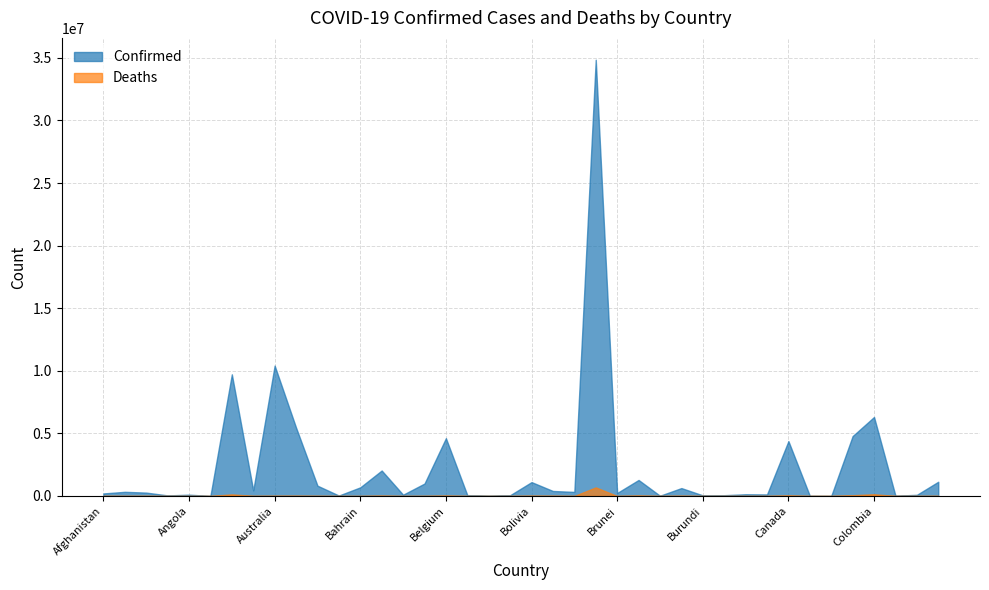

True or false: Confirmed has a value of 1109529 at Bolivia.

True